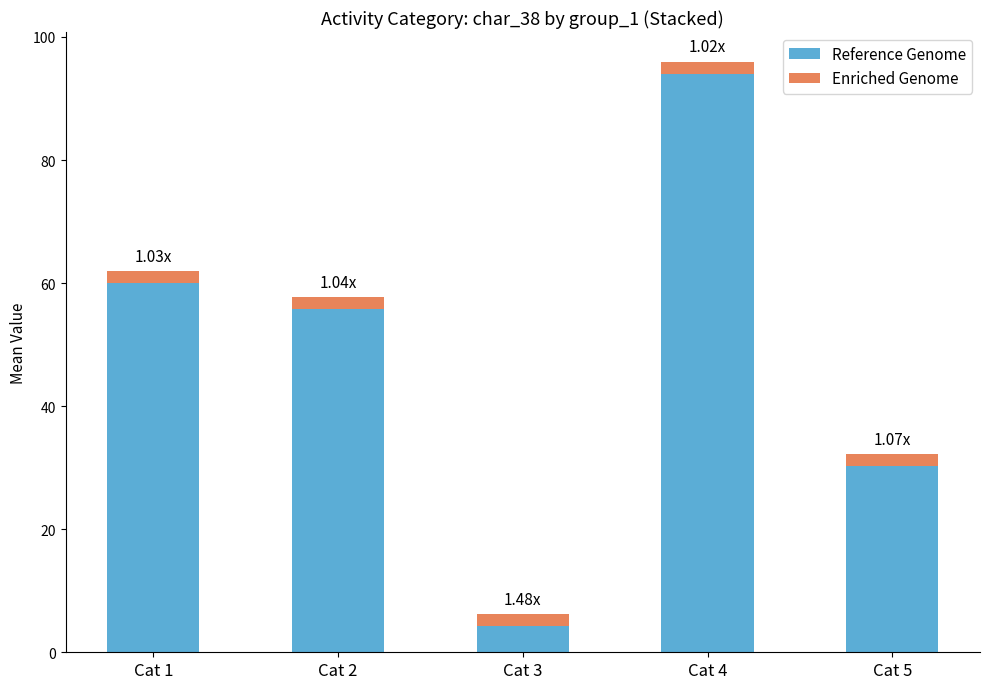

List the labels in order of Reference Genome value, smallest first.

Cat 3, Cat 5, Cat 2, Cat 1, Cat 4